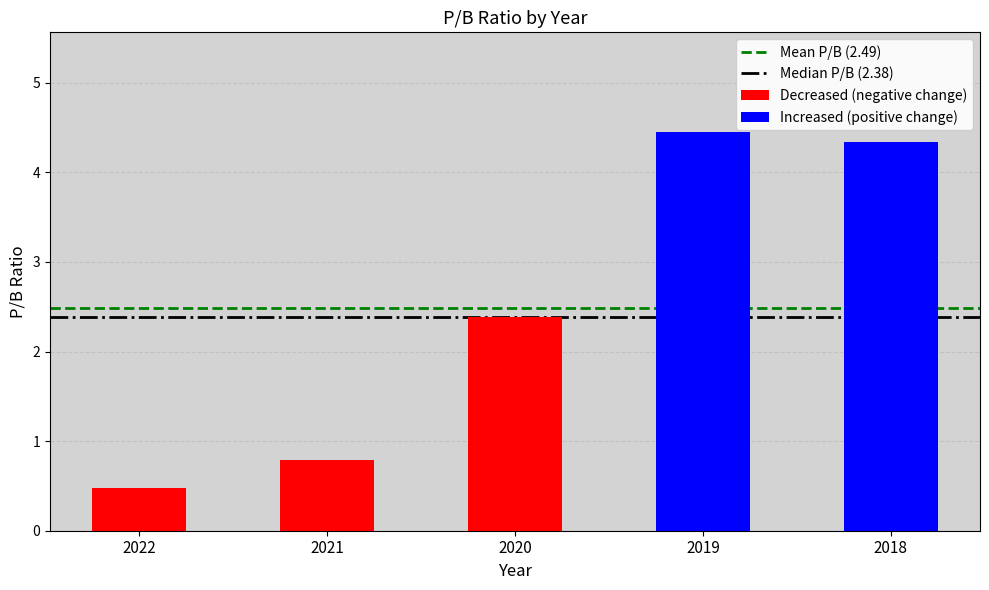

What is the value of the Mean P/B (2.49) bar at the 1st from the left?

2.5